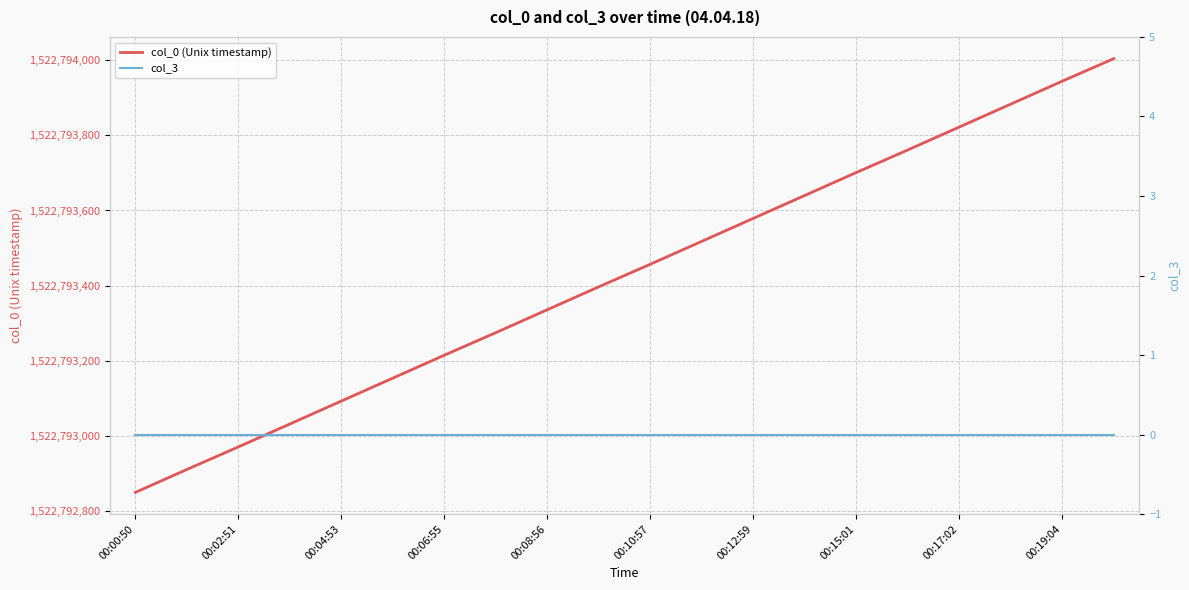

True or false: col_0 (Unix timestamp) and col_3 cross at least once.

False